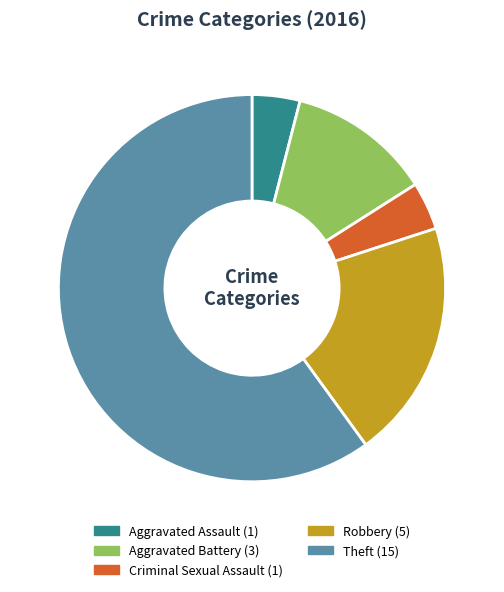

True or false: Aggravated Battery accounts for 27% of the total.

False